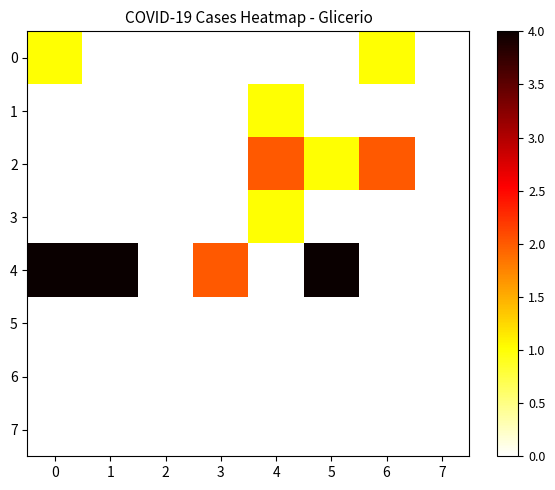

Which label corresponds to the smallest value in the chart?

1